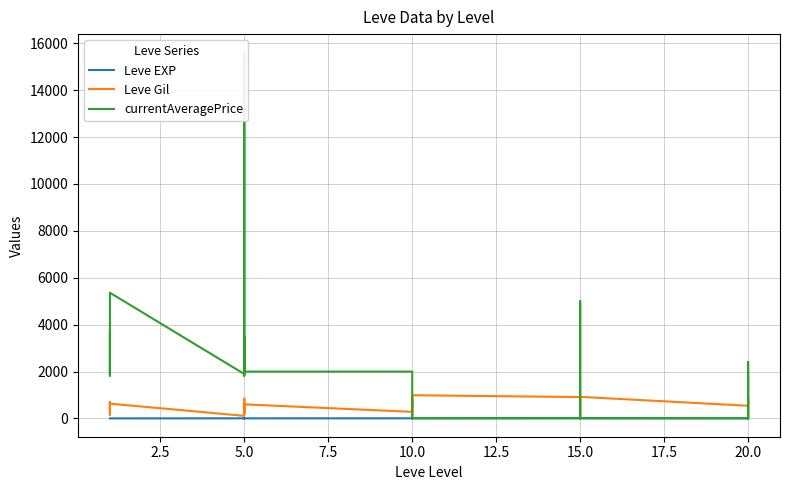

True or false: currentAveragePrice and Leve Gil cross at least once.

True